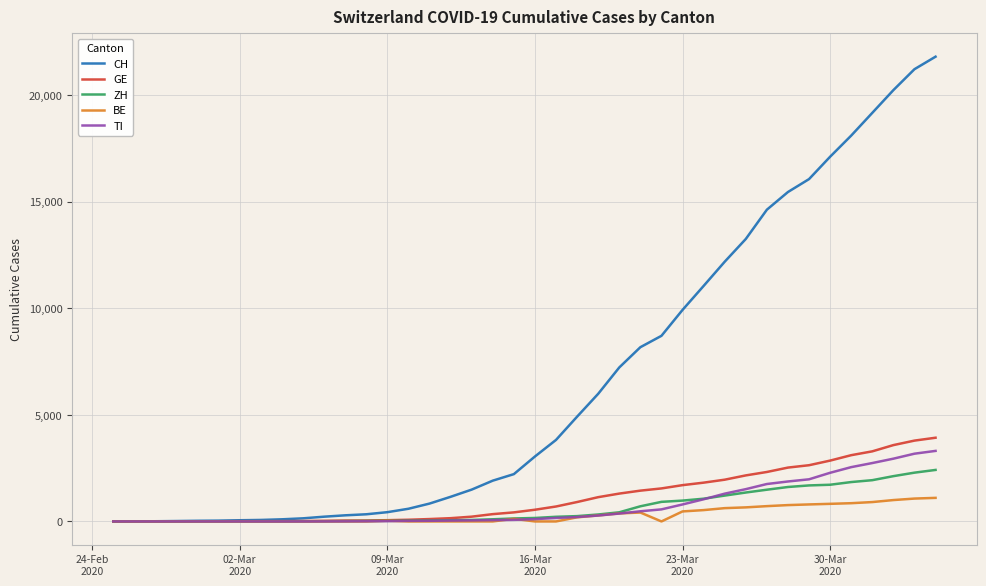

What is the highest value of the GE series?

3928